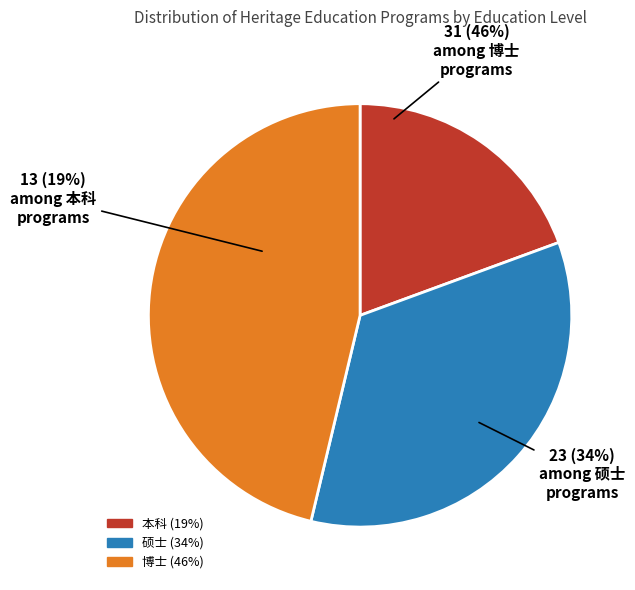

How much of the chart is everything except 硕士?

65.7%